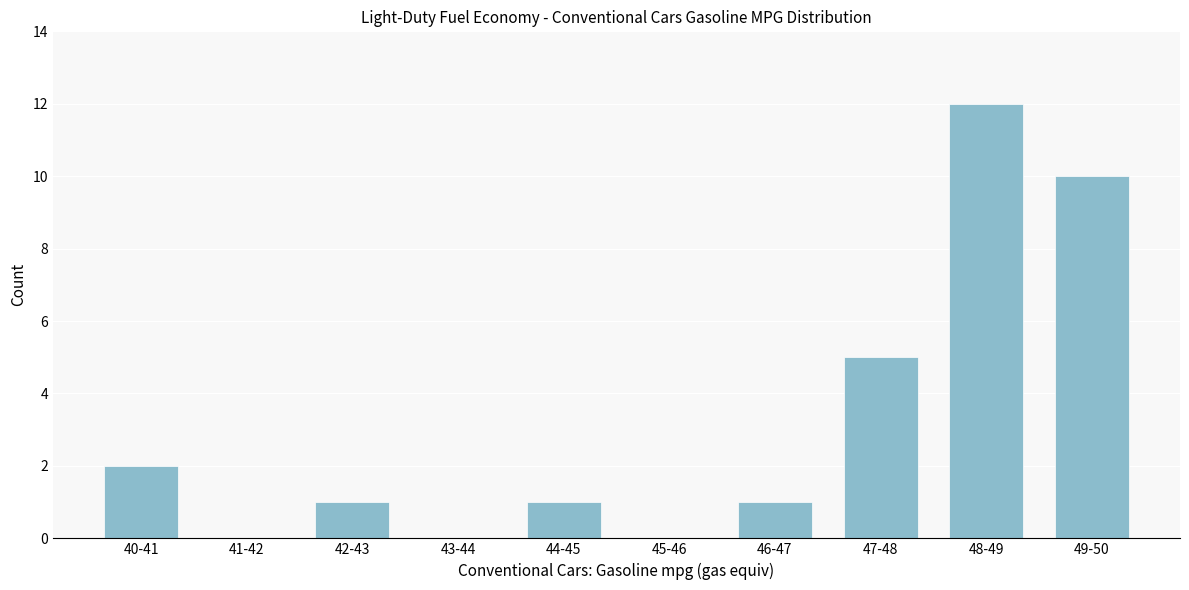

Reading right to left, what are all the values shown in this chart?

49-50=10	48-49=12	47-48=5	46-47=1	45-46=0	44-45=1	43-44=0	42-43=1	41-42=0	40-41=2